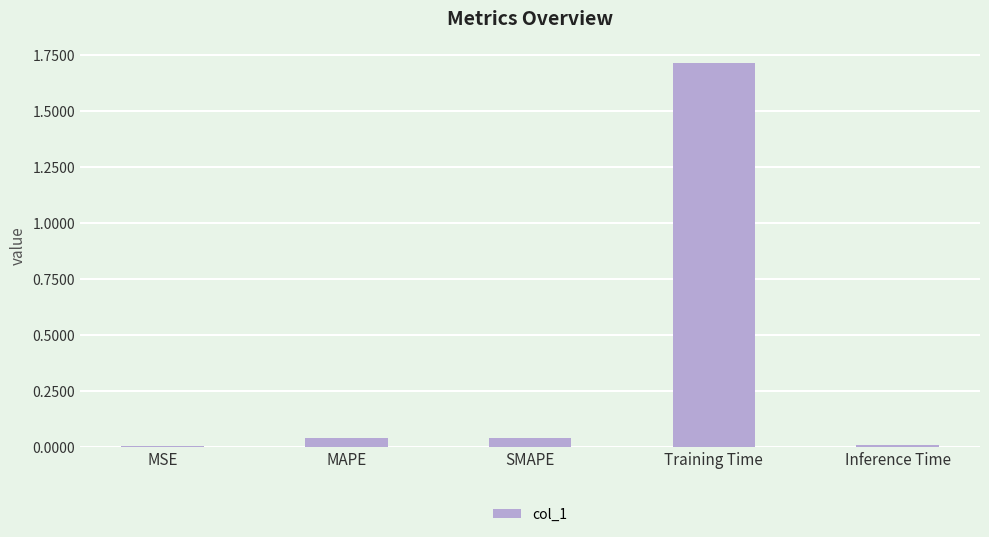

The chart shows a value of 0.0 at MAPE. True or false?

True